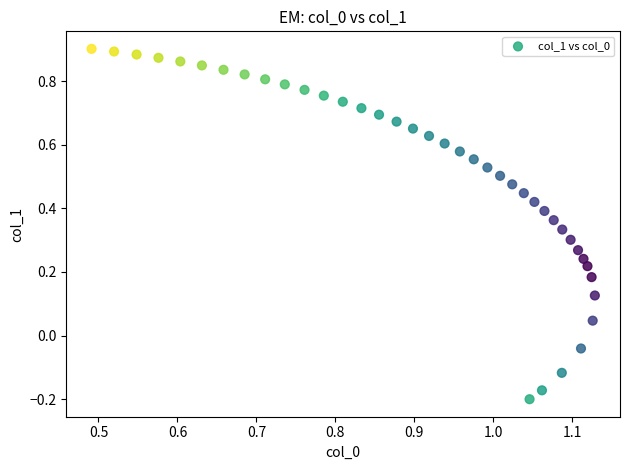

What is the range of Y values (max minus min)?

1.1